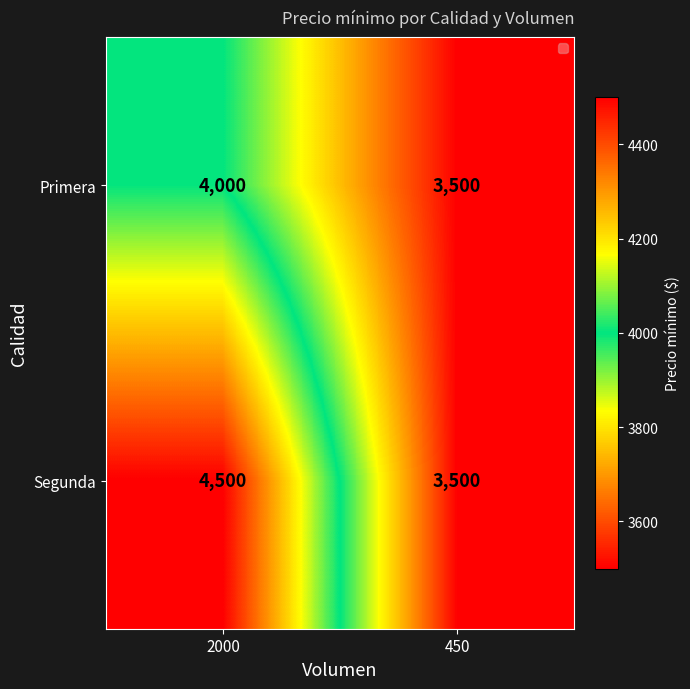

What value does the Primera series have at 450, to the nearest 10?

3500